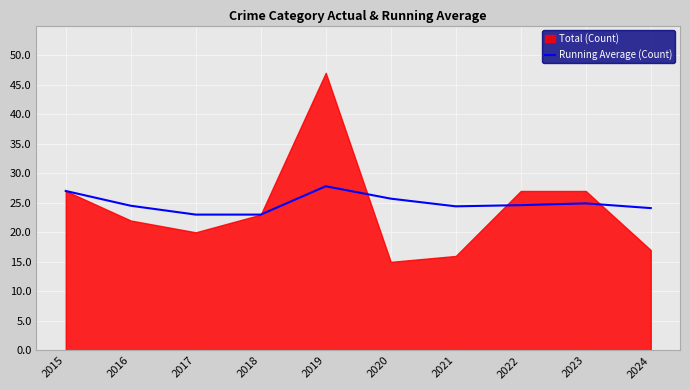

The chart shows a value of 5.6 at 2024. True or false?

False